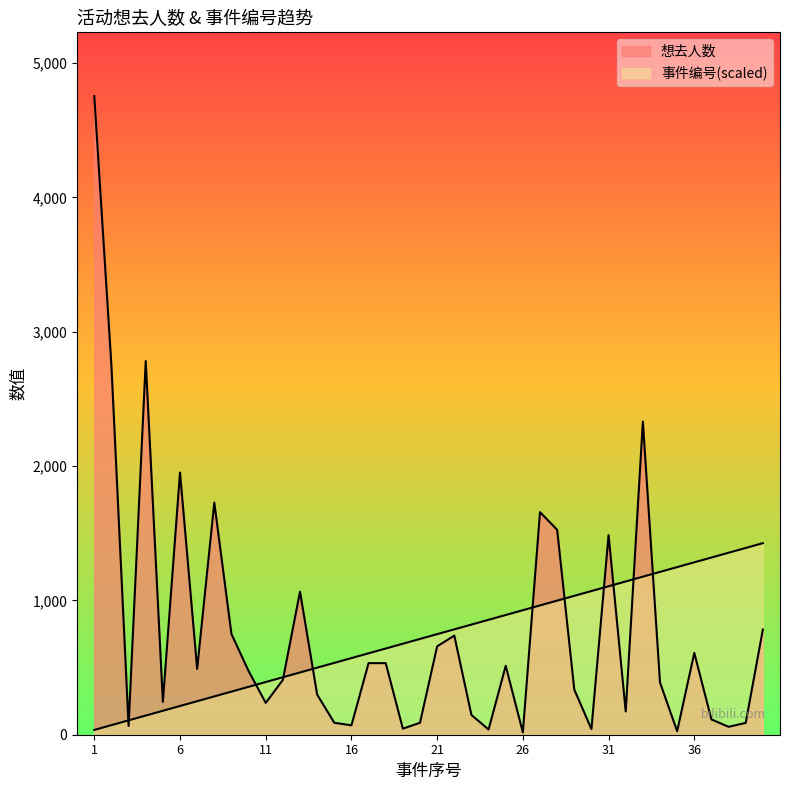

True or false: 事件编号 has more than 1 interior local peaks.

False